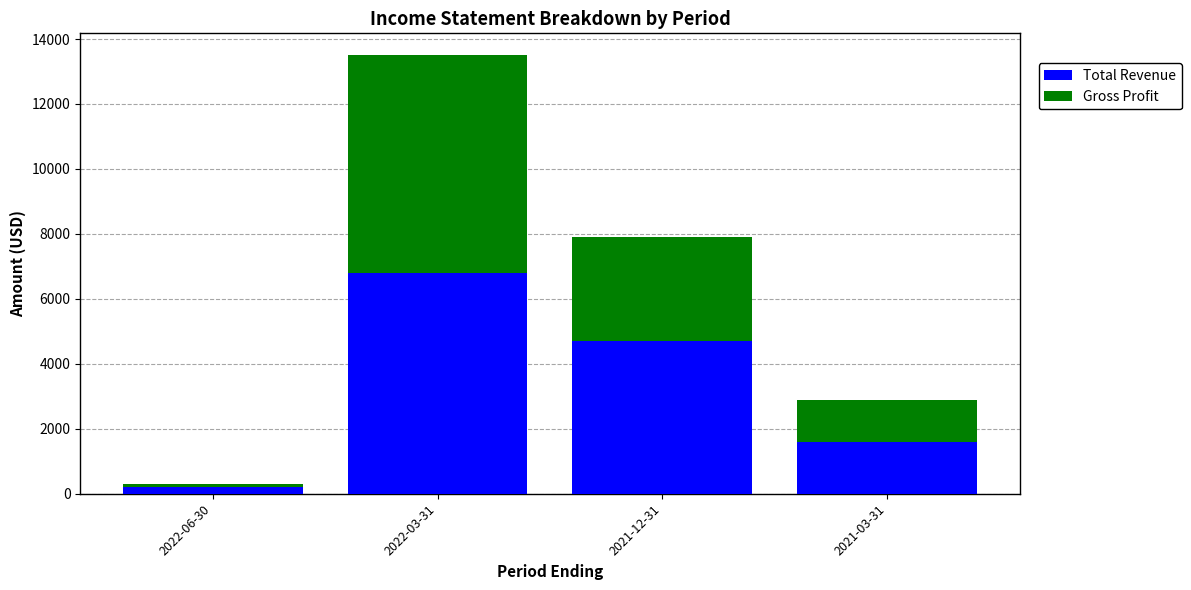

The value of Total Revenue at 2021-12-31 is 4700. True or false?

True